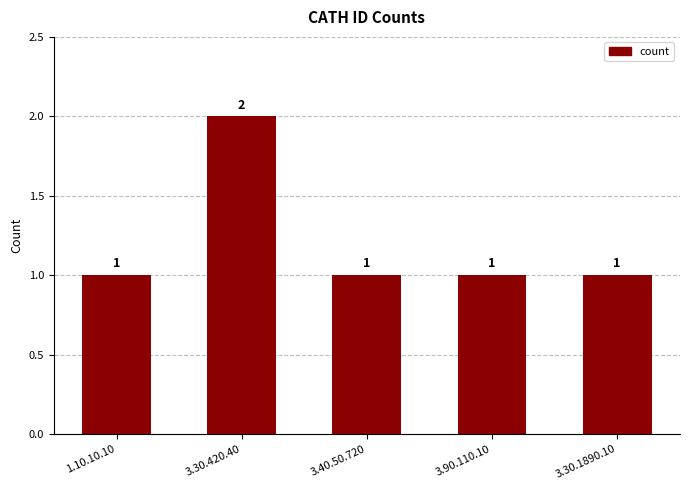

What is the label of the 1st bar from the left?

1.10.10.10